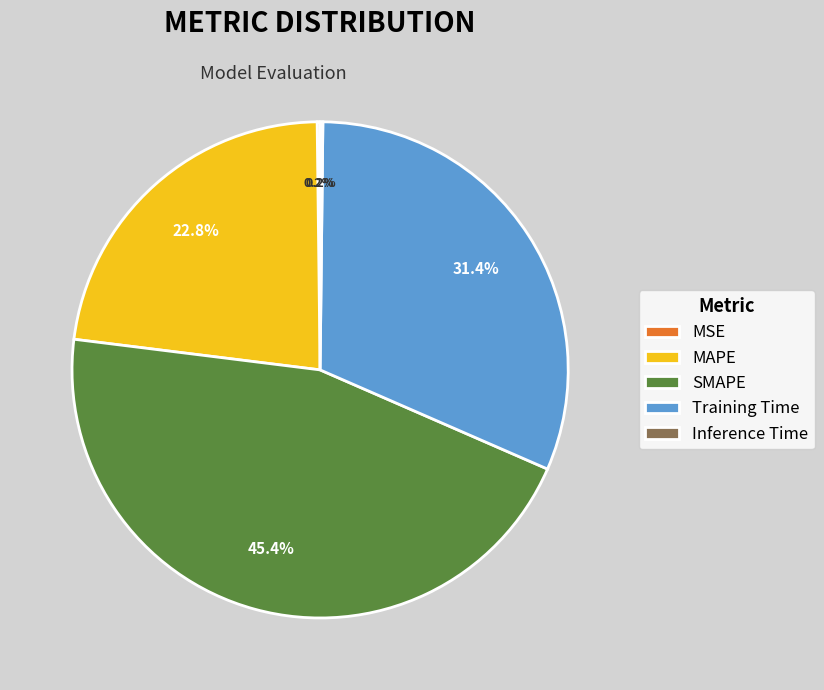

Is the sum of Training Time and MAPE greater than half?

Yes